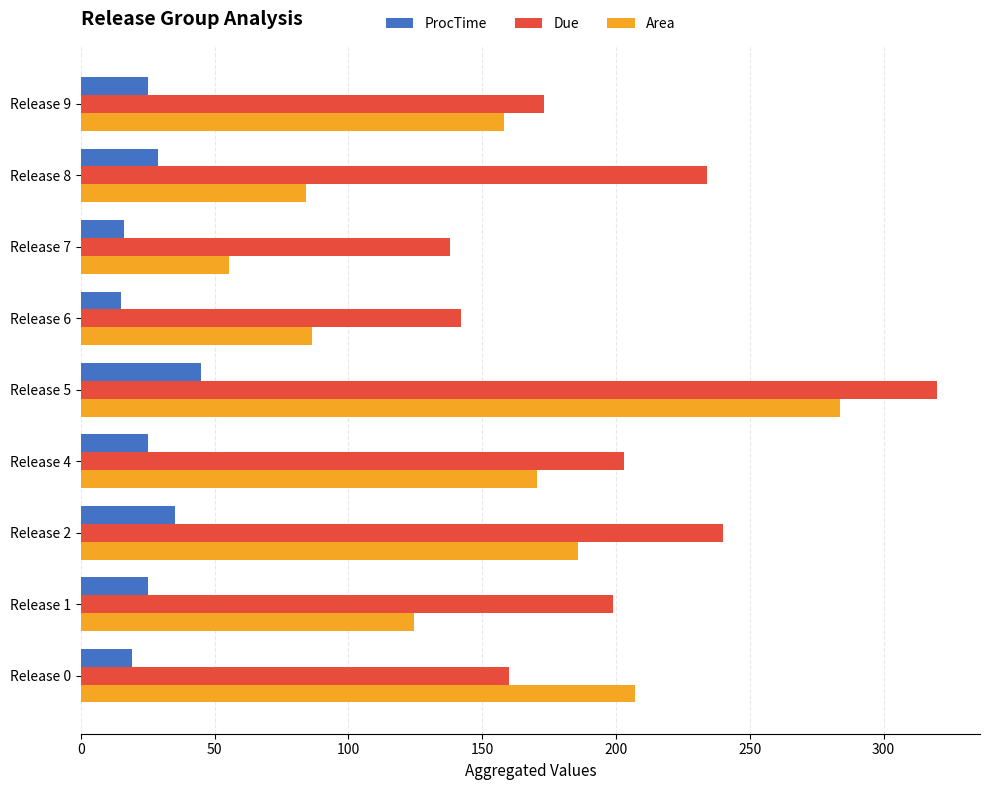

Which category has the highest value across all series?

Release 5